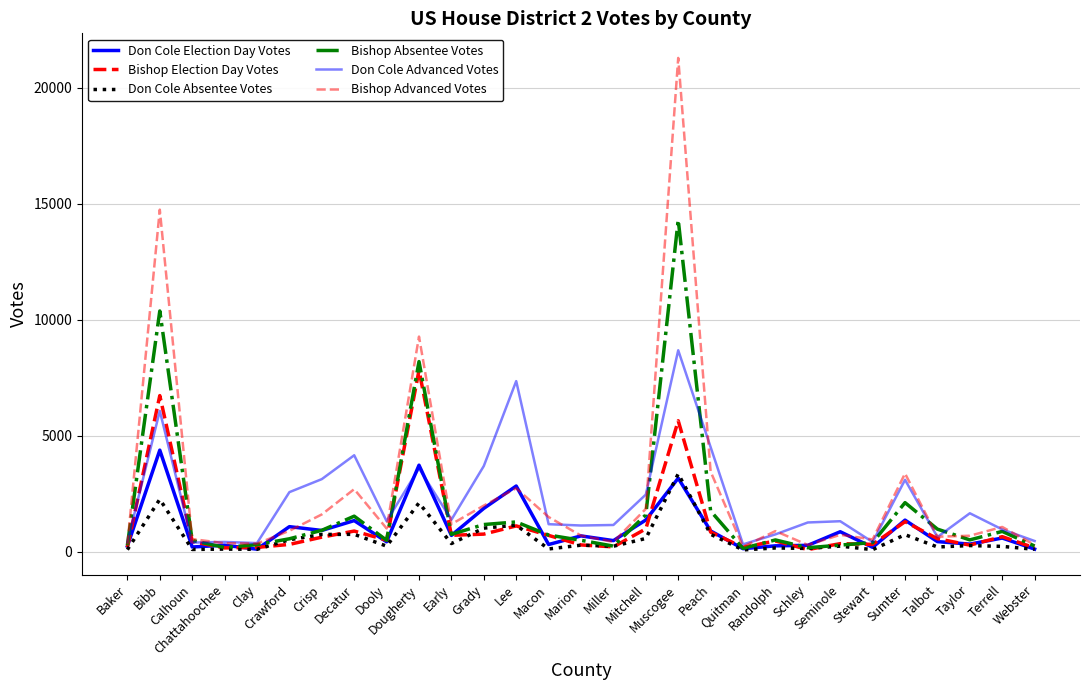

Rank the series at Dougherty from highest to lowest value.

Bishop Advanced Votes, Bishop Absentee Votes, Bishop Election Day Votes, Don Cole Election Day Votes, Don Cole Advanced Votes, Don Cole Absentee Votes